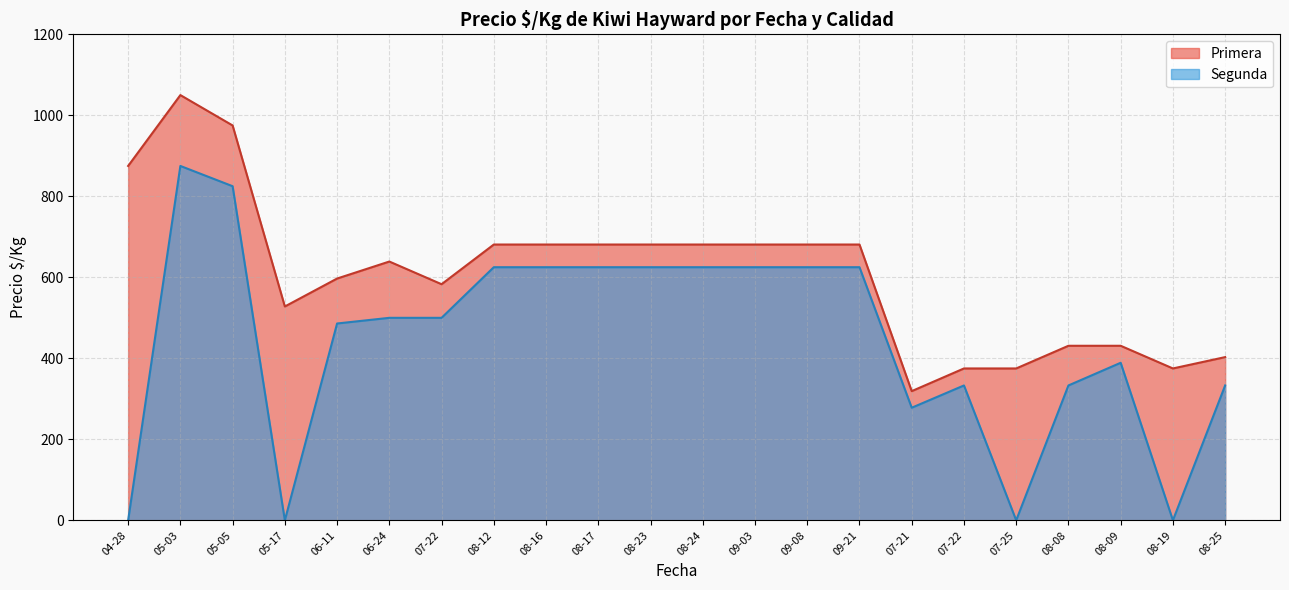

Is the value of Precio $/Kg (Primera) at 2021-04 greater than the value of Precio $/Kg (Segunda) at 2022-08-09?

Yes